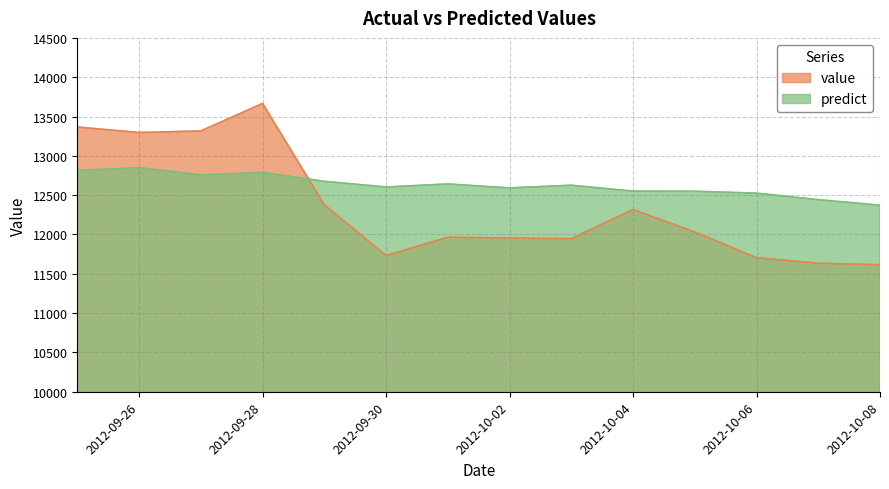

At how many categories does at least one series exceed 12234?

14